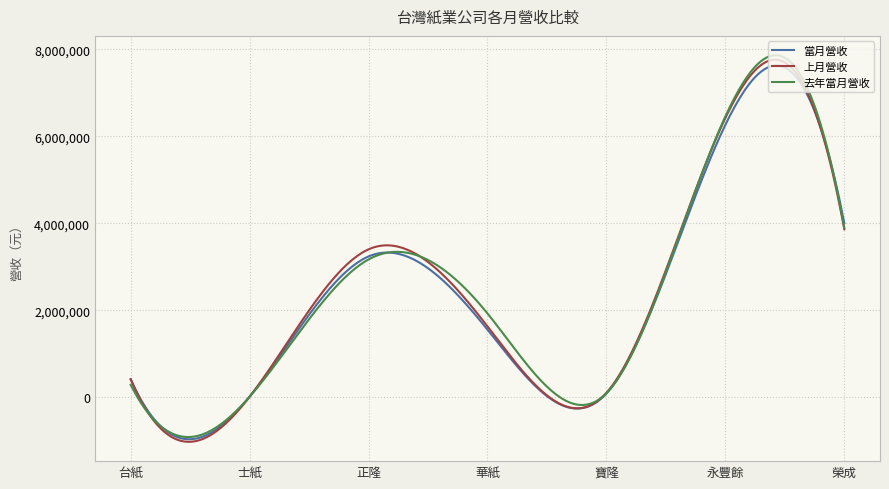

What is the minimum value shown in the chart?

-1025565.3